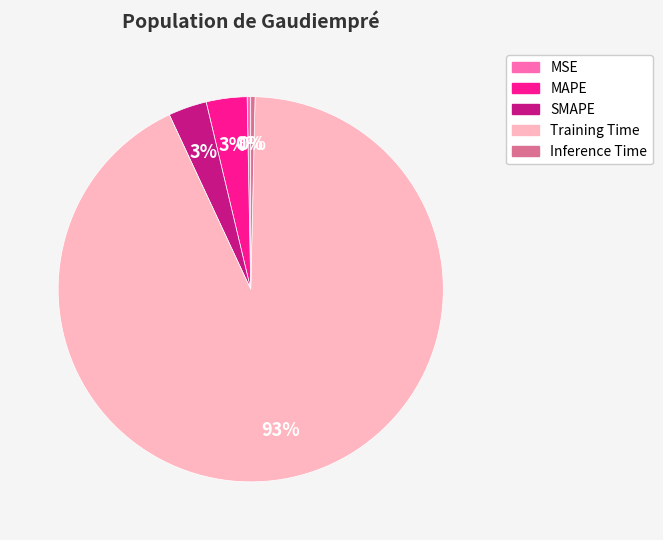

How many segments does this pie chart have?

5